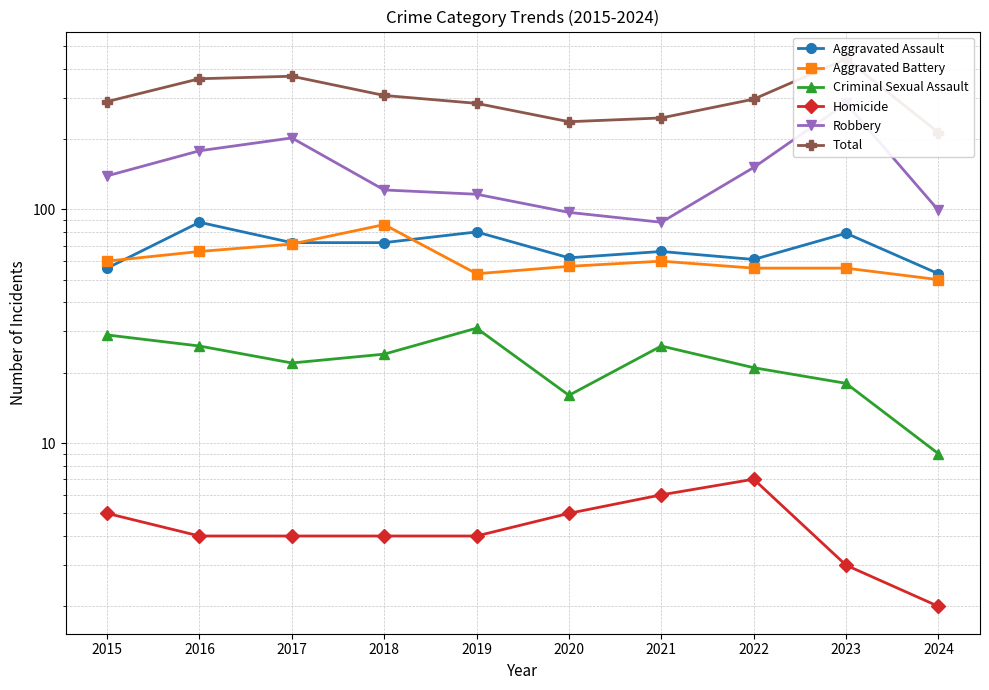

The value of Aggravated Battery at 2024 is 50. True or false?

True